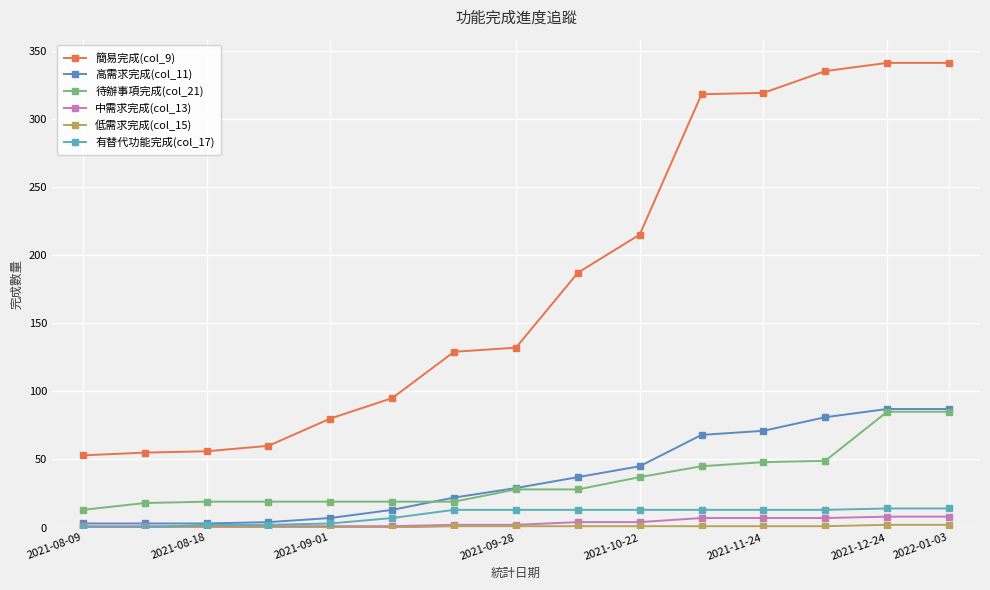

True or false: 中需求完成(col_13) and 低需求完成(col_15) intersect in this chart.

False